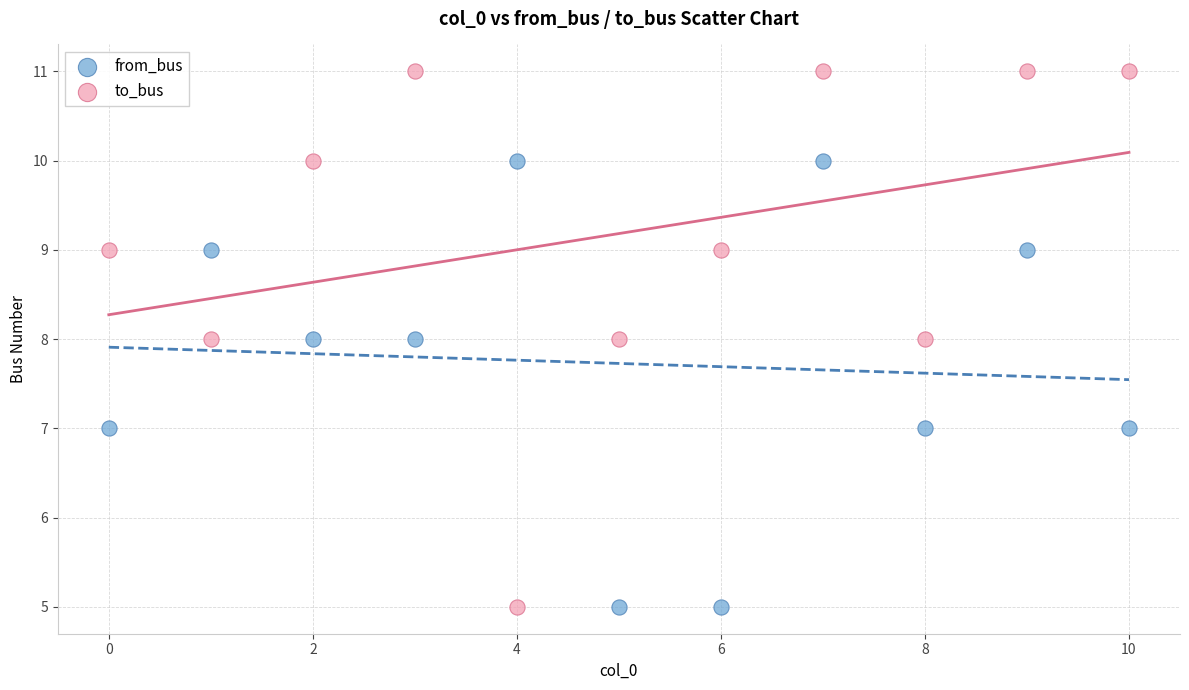

Which series reaches the maximum Y coordinate?

to_bus